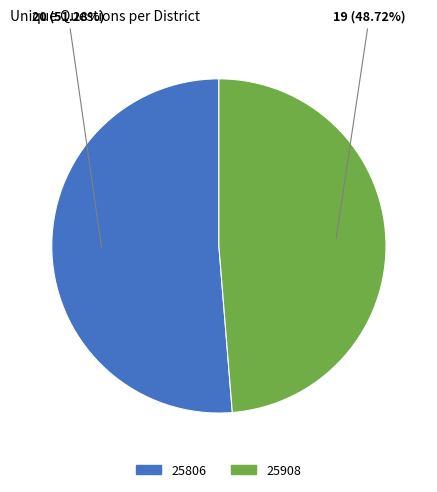

What is the majority slice?

25806